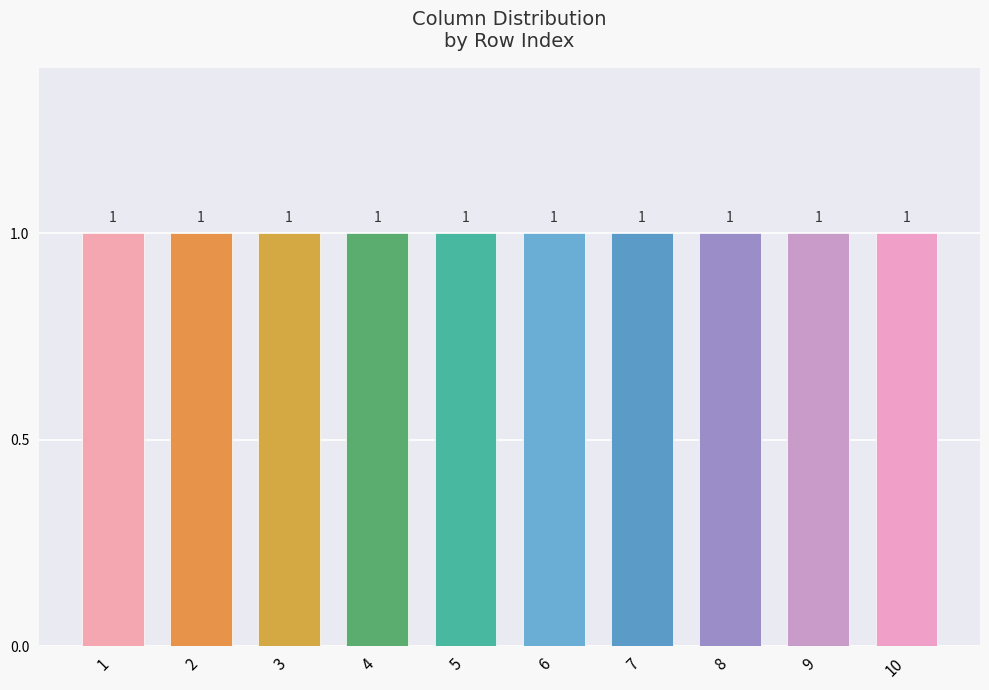

At how many categories does at least one series exceed 0?

10